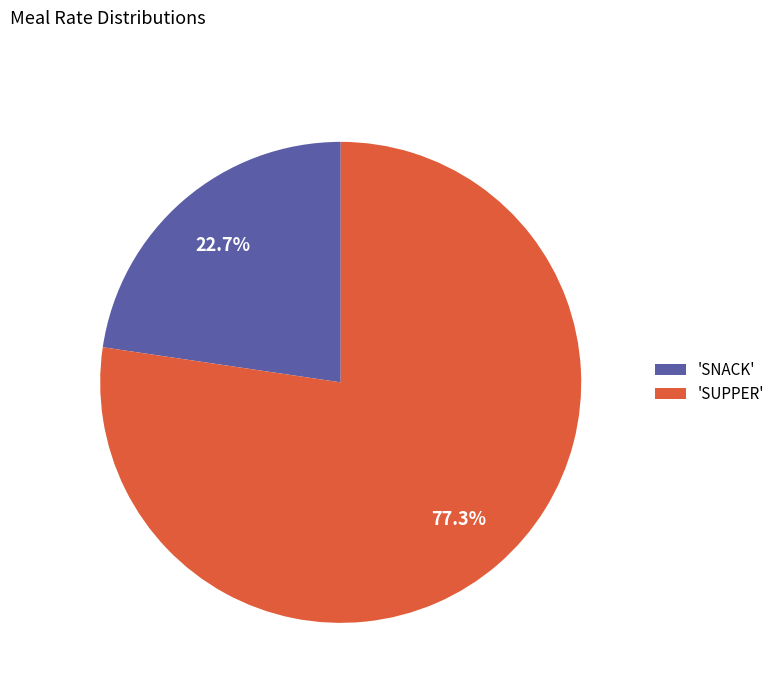

To the nearest percent, what is the average slice percentage?

50%